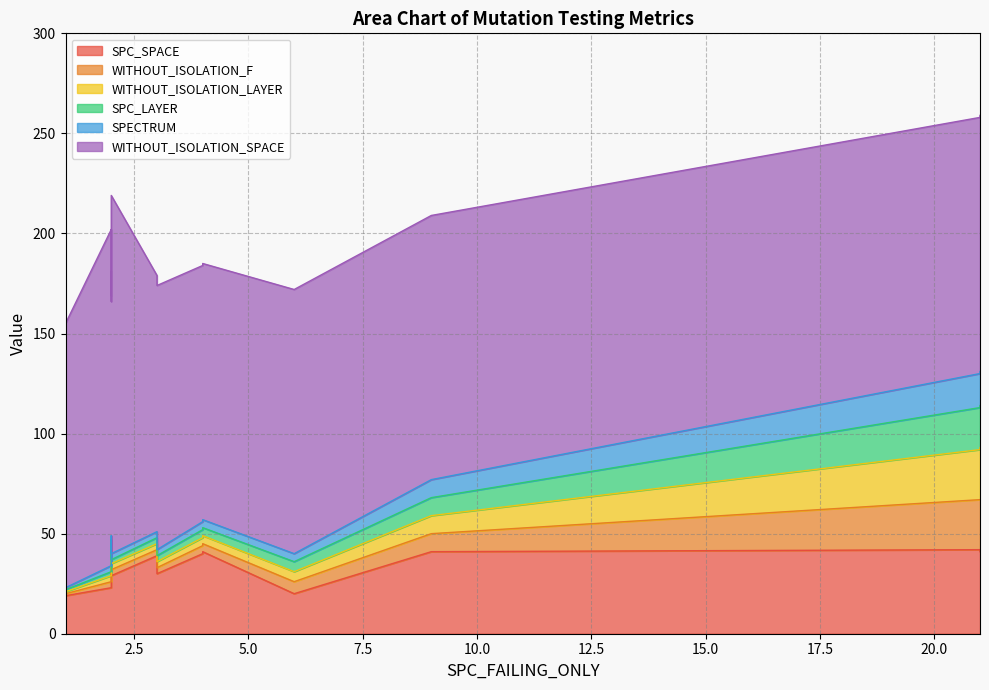

How many data points in SPECTRUM are less than 3?

6